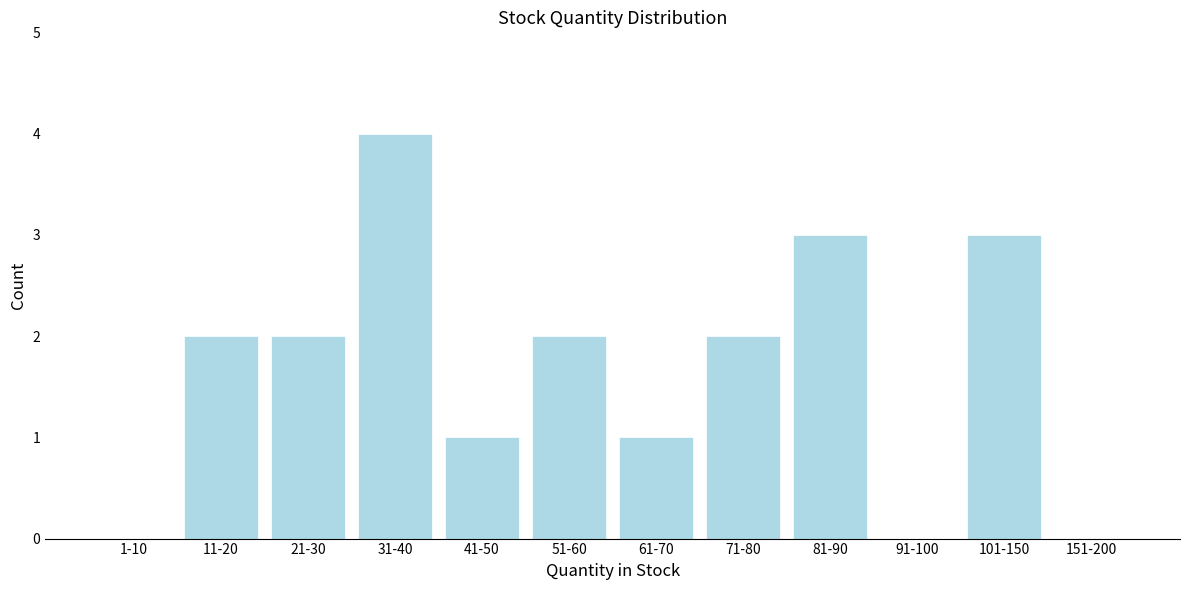

Reading left to right, transcribe all the data shown in this chart.

1-10=0	11-20=2	21-30=2	31-40=4	41-50=1	51-60=2	61-70=1	71-80=2	81-90=3	91-100=0	101-150=3	151-200=0